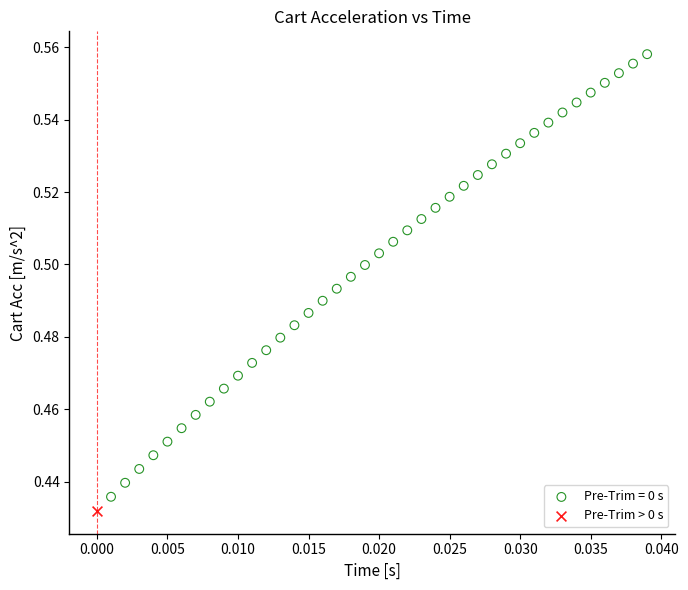

What are all the series names shown in the legend?

Pre-Trim = 0 s, Pre-Trim > 0 s